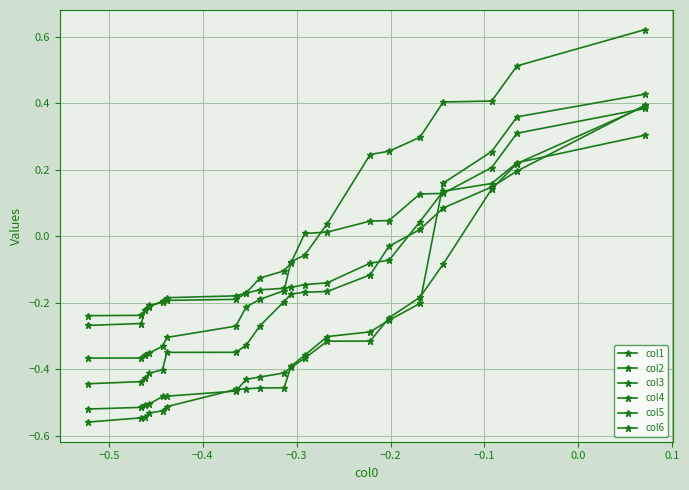

What is the difference between the maximum and minimum values in the col2 series?

1.0